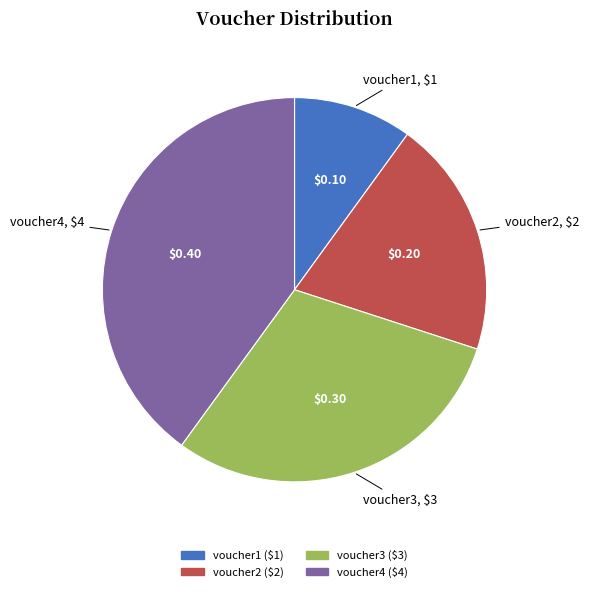

Which slice is the smallest?

voucher1